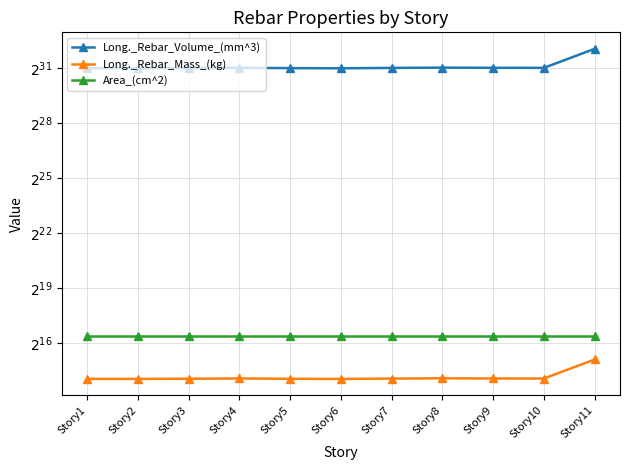

Which category has the highest value in the Long._Rebar_Mass_(kg) series?

Story11